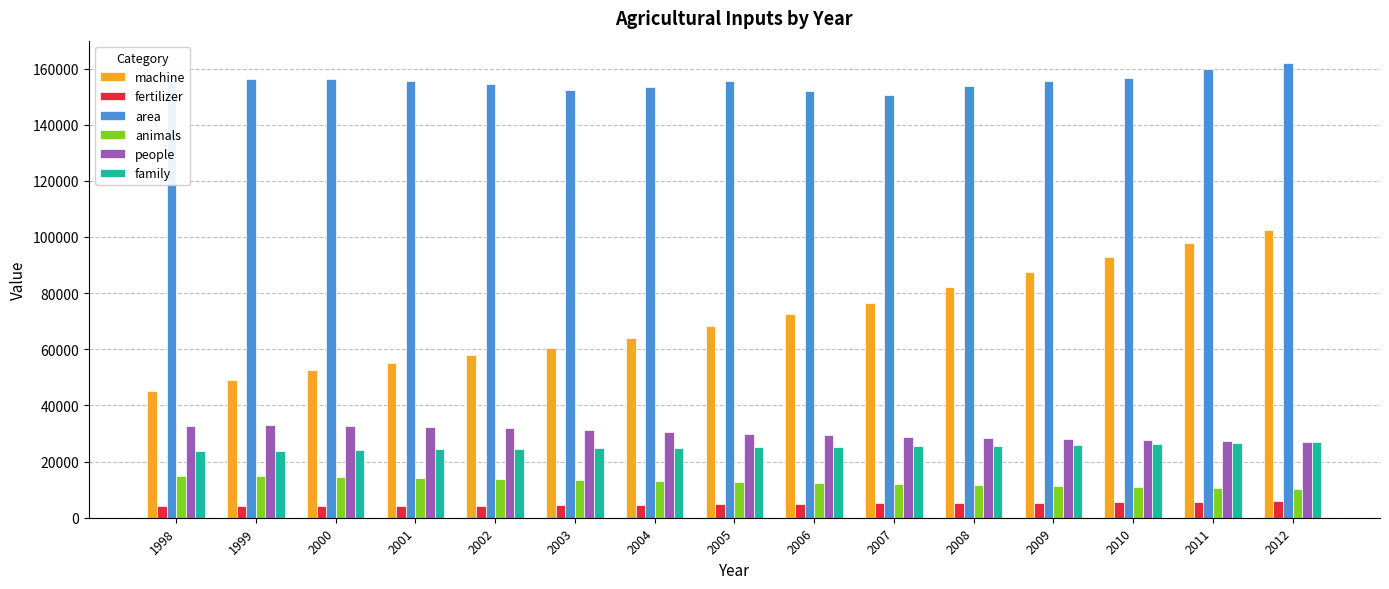

List the series in order of their peak value, highest first.

area, machine, people, family, animals, fertilizer